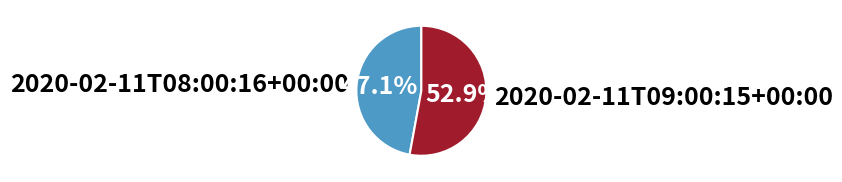

What percentage is the 2020-02-11T09:00:15+00:00 slice, to the nearest percent?

53%